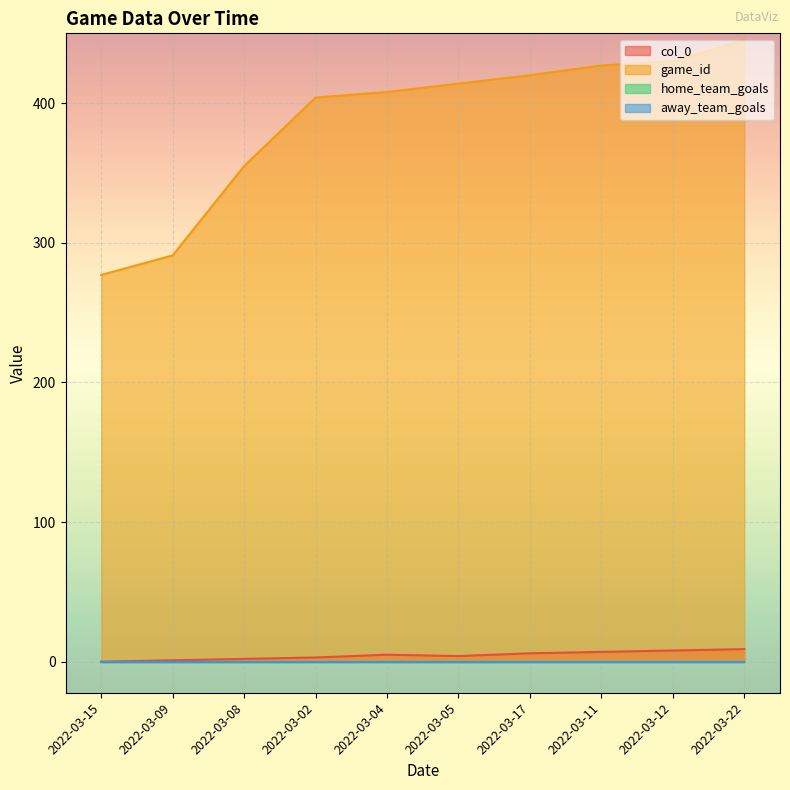

Does the chart display data point markers on the line(s)?

No